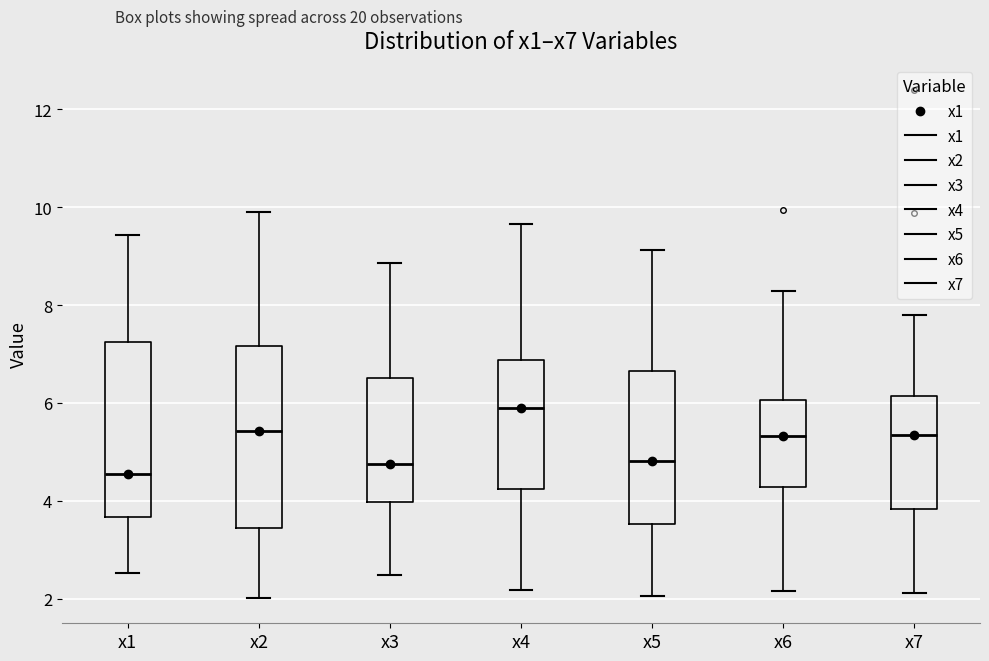

Reading left to right, transcribe this box plot: for each box, give where its median line is, the range the box spans, and where its two whiskers end, as read against the y-axis. The values are not printed on the chart, so give them approximately, as read against the axis.

x1: median 4.6, box 3.6 to 7.2, whiskers 2.6 to 9.4
x2: median 5.4, box 3.4 to 7.2, whiskers 2.0 to 9.8
x3: median 4.8, box 4.0 to 6.6, whiskers 2.4 to 8.8
x4: median 5.8, box 4.2 to 6.8, whiskers 2.2 to 9.6
x5: median 4.8, box 3.6 to 6.6, whiskers 2.0 to 9.2
x6: median 5.4, box 4.2 to 6.0, whiskers 2.2 to 8.2
x7: median 5.4, box 3.8 to 6.2, whiskers 2.2 to 7.8